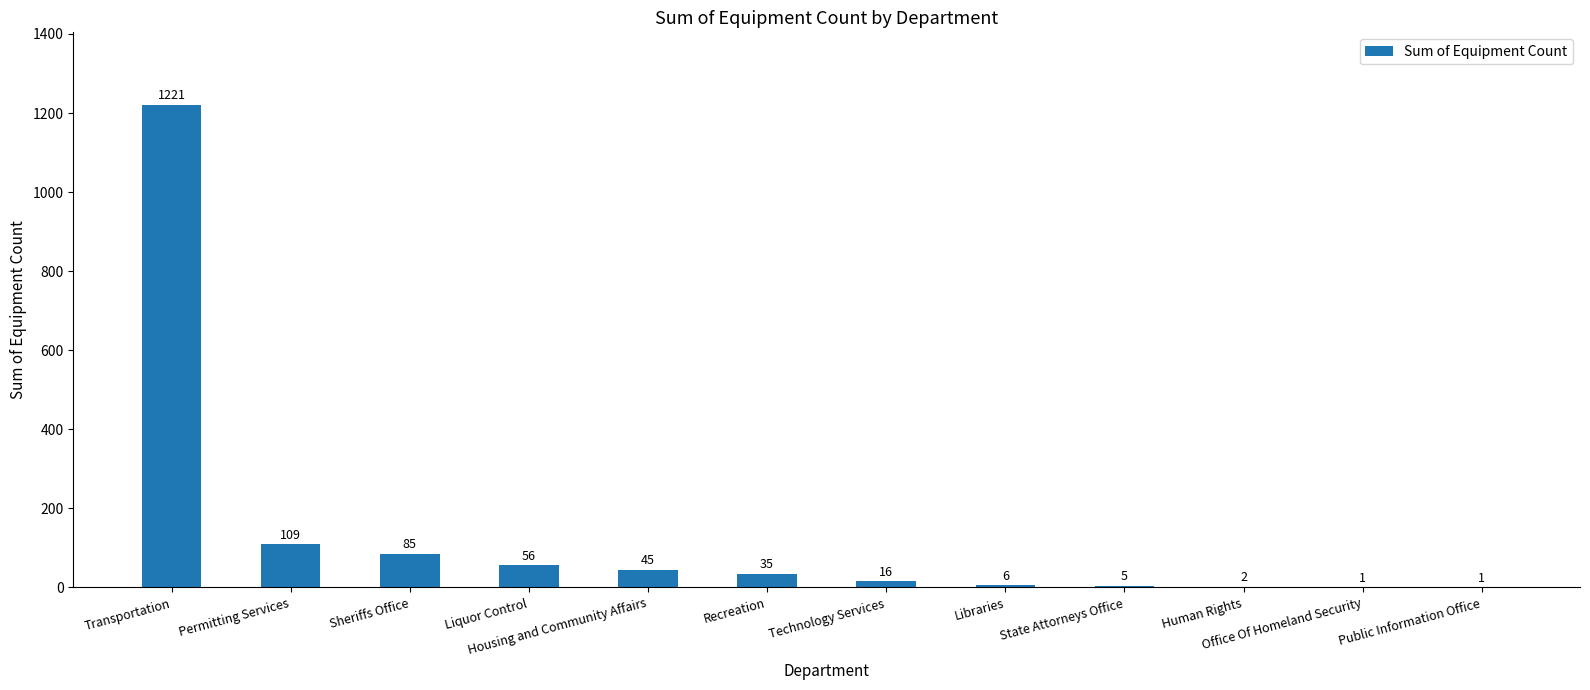

What is the greatest value displayed?

1221